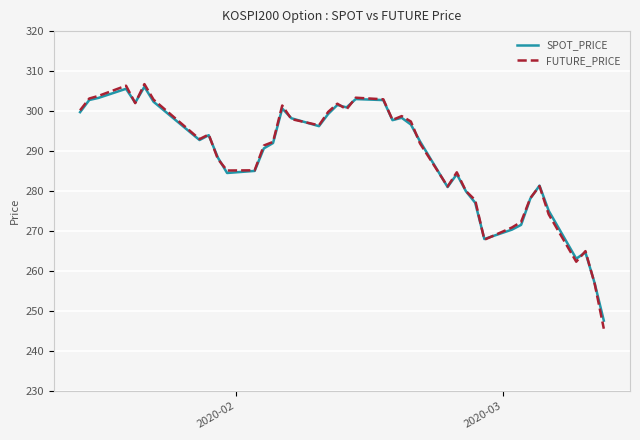

What are all the series names shown in the legend?

SPOT_PRICE, FUTURE_PRICE